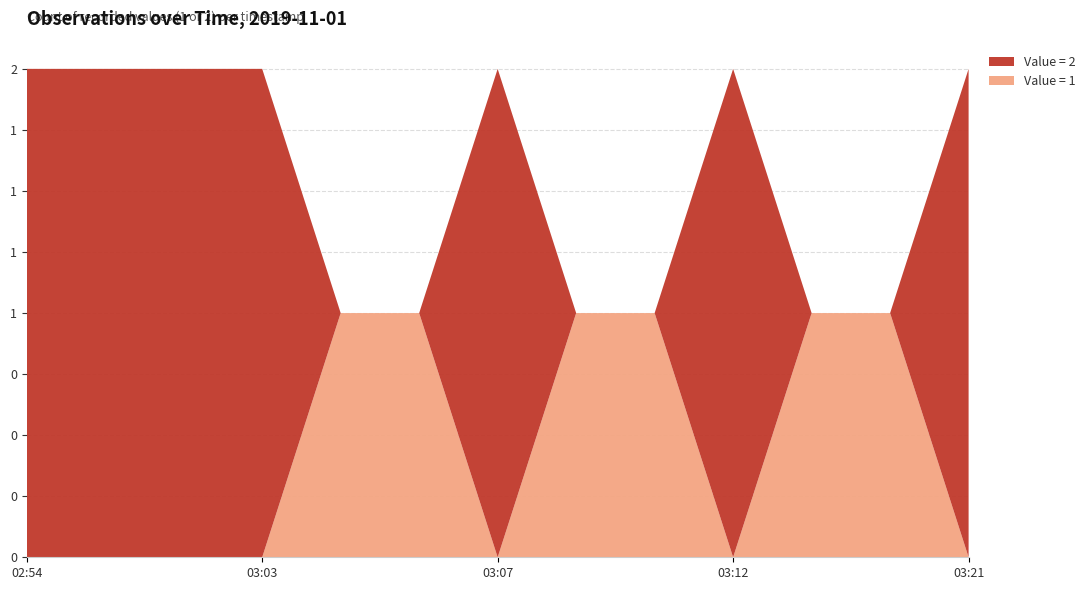

Reading left to right, what are all the values shown in this chart?

Value = 1: 2019-11-01 02:54:00=0	2019-11-01 02:58:00=0	2019-11-01 03:00:00=0	2019-11-01 03:03:00=0	2019-11-01 03:05:00=1	2019-11-01 03:06:00=1	2019-11-01 03:07:00=0	2019-11-01 03:09:00=1	2019-11-01 03:10:00=1	2019-11-01 03:12:00=0	2019-11-01 03:14:00=1	2019-11-01 03:15:00=1	2019-11-01 03:21:00=0
Value = 2: 2019-11-01 02:54:00=2	2019-11-01 02:58:00=2	2019-11-01 03:00:00=2	2019-11-01 03:03:00=2	2019-11-01 03:05:00=0	2019-11-01 03:06:00=0	2019-11-01 03:07:00=2	2019-11-01 03:09:00=0	2019-11-01 03:10:00=0	2019-11-01 03:12:00=2	2019-11-01 03:14:00=0	2019-11-01 03:15:00=0	2019-11-01 03:21:00=2